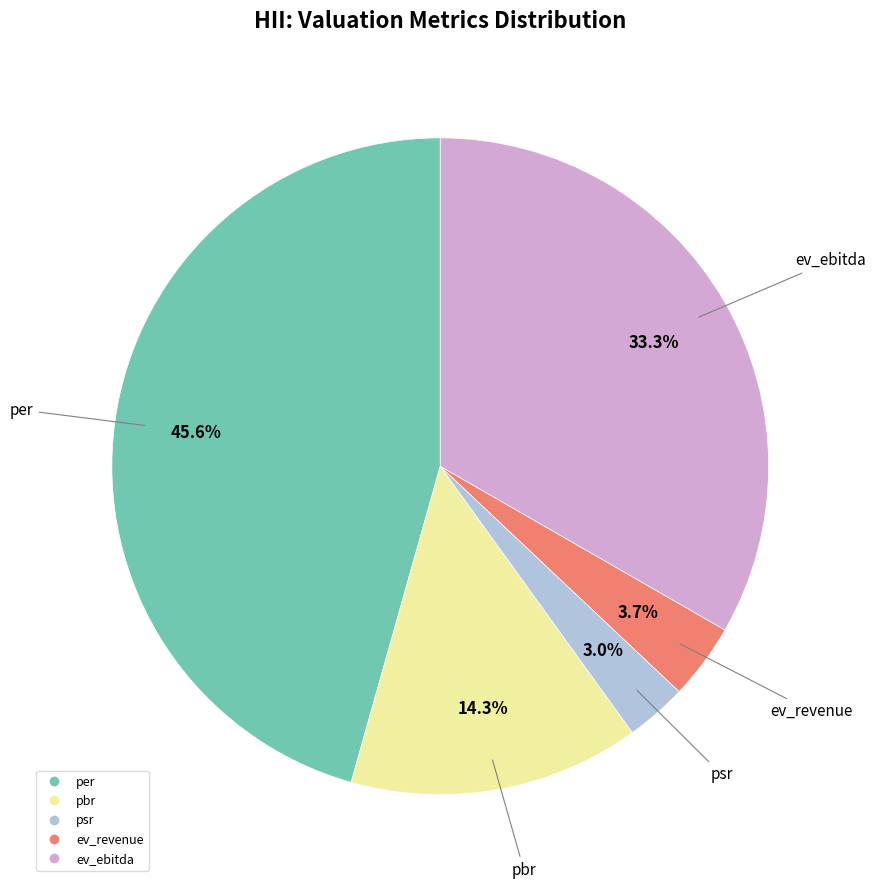

To the nearest percent, what is the average slice percentage?

20%